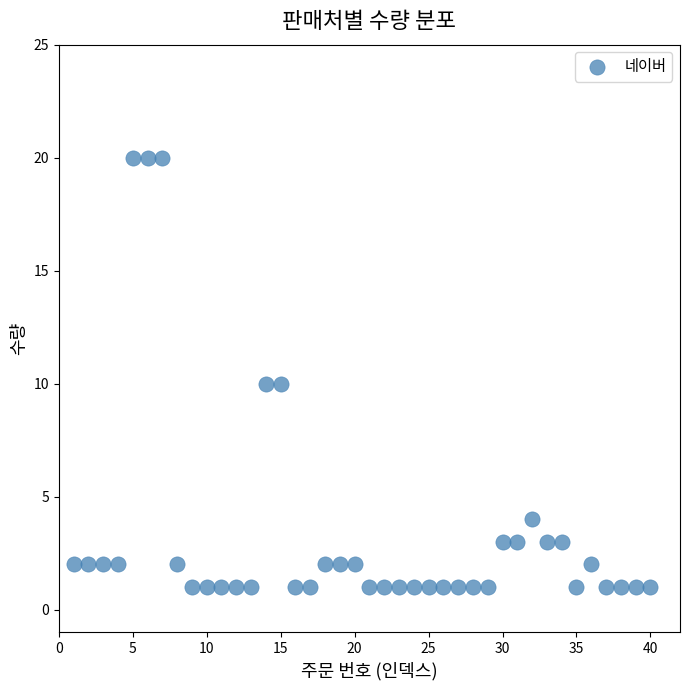

What is the range of X values (max minus min)?

39